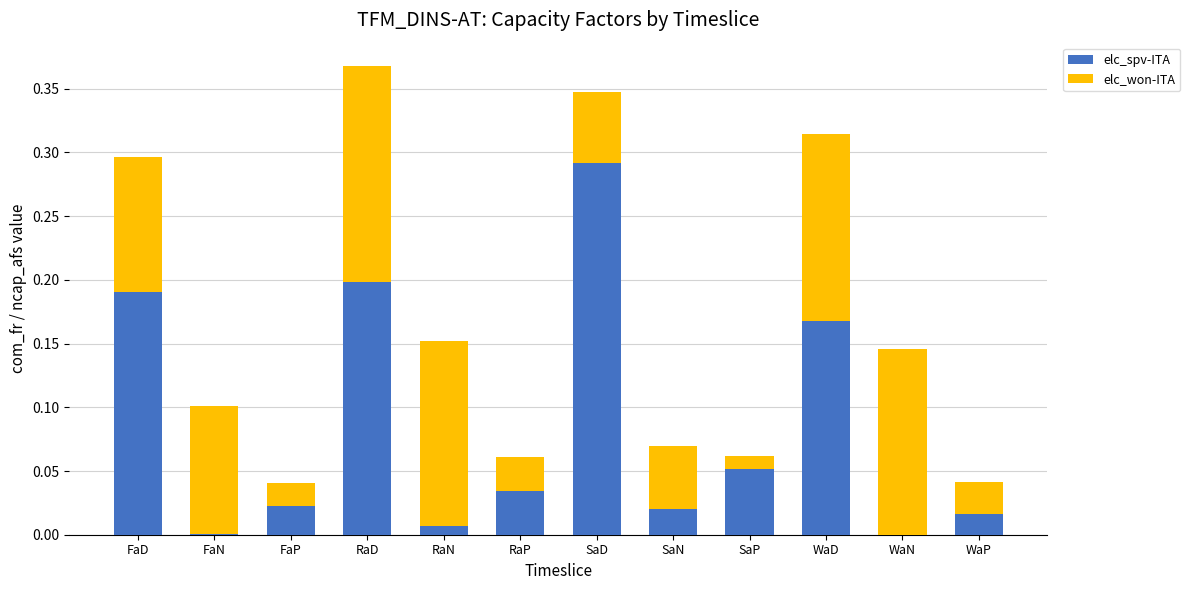

The elc_spv-ITA series shows 0.0 at WaN. True or false?

True